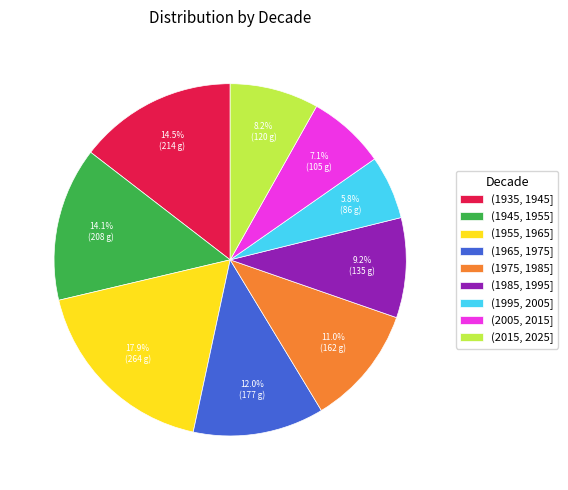

Does (1945, 1955] represent more than half of the total?

No